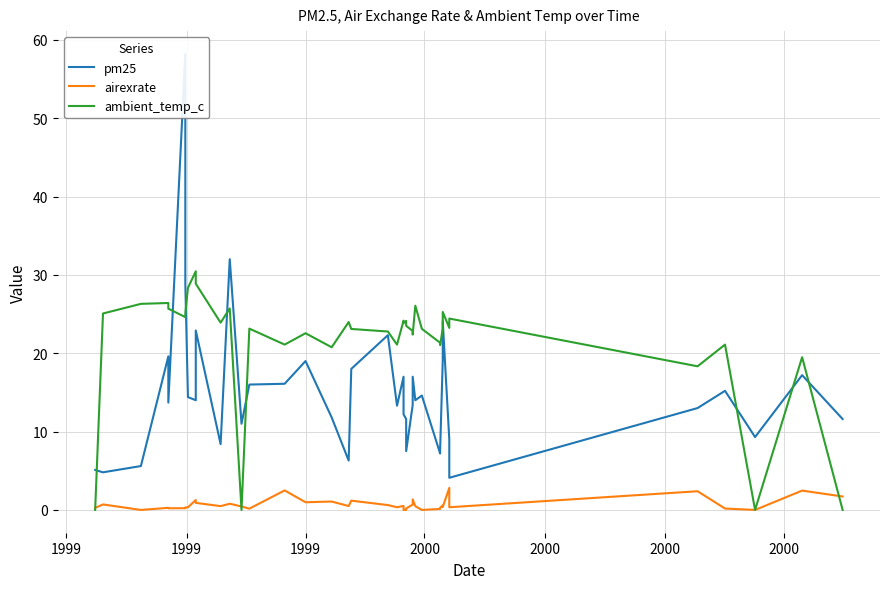

What is the maximum value for ambient_temp_c?

30.5